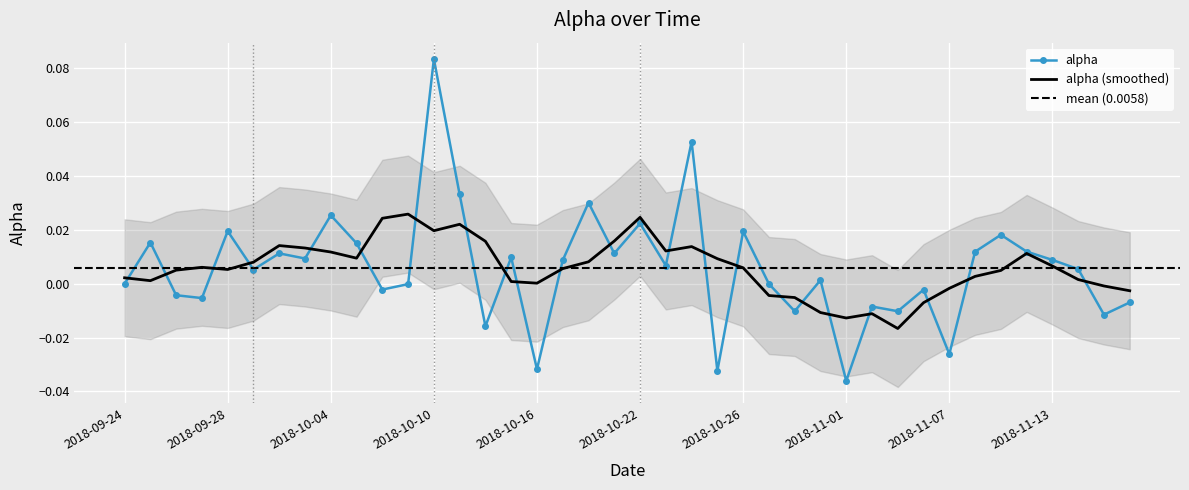

Between 2018-10-26 and 2018-10-01, which is larger?

2018-10-26